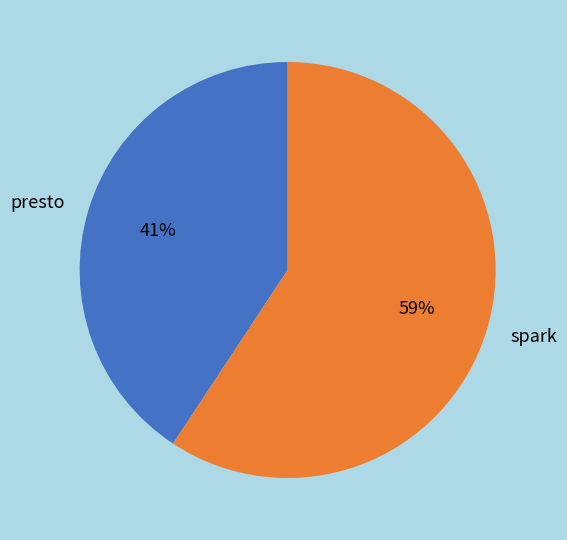

To the nearest percent, what is the average slice percentage?

50%